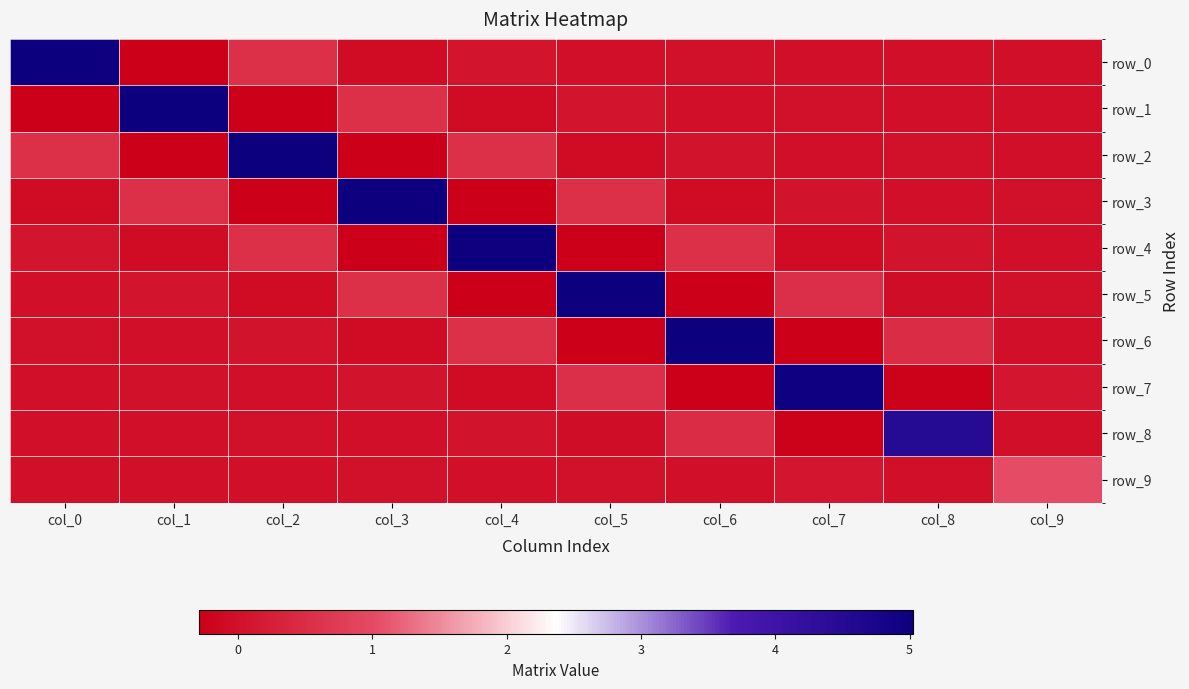

How many values in the row_5 series exceed 0?

5